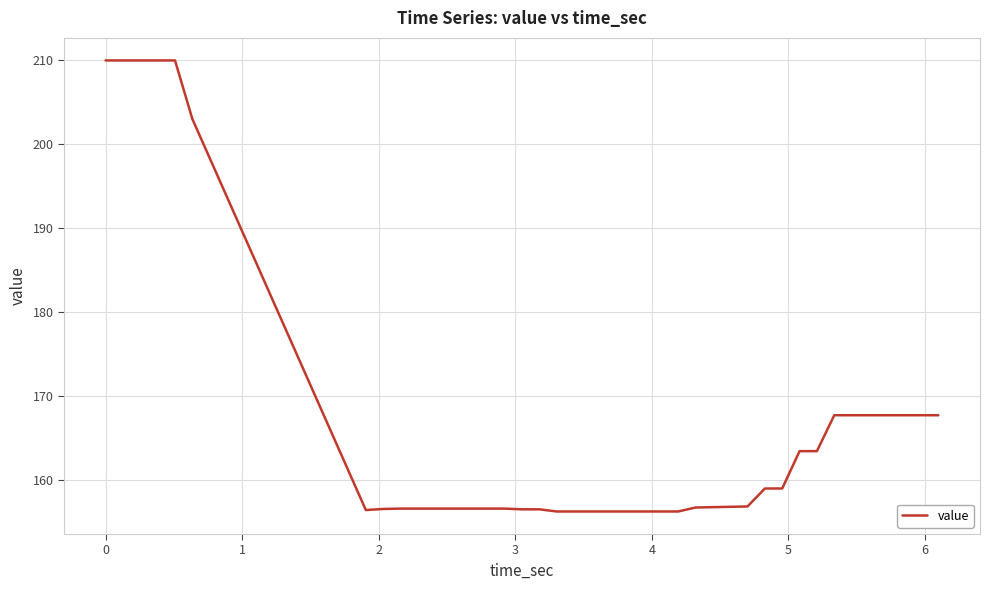

What is the greatest value displayed?

210.0